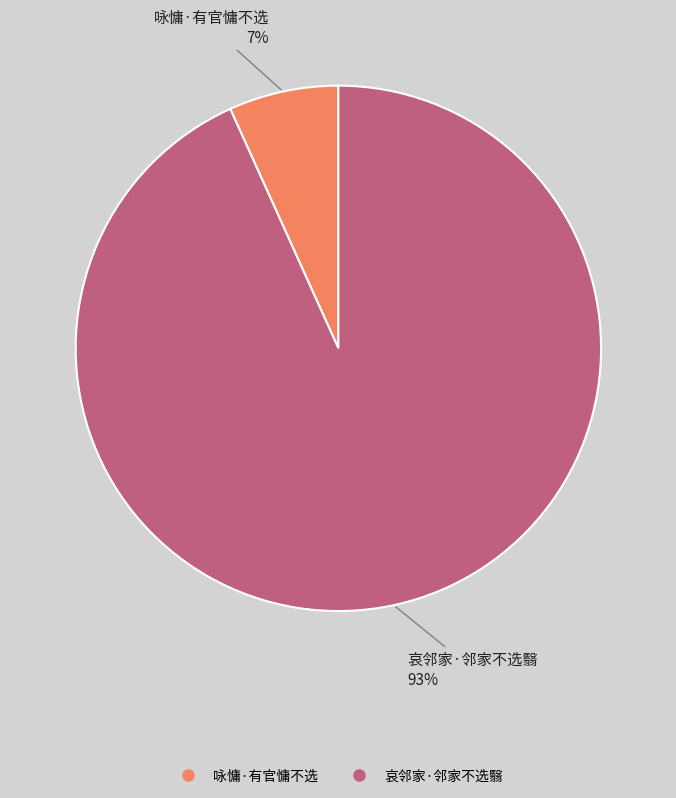

How many segments does this pie chart have?

2